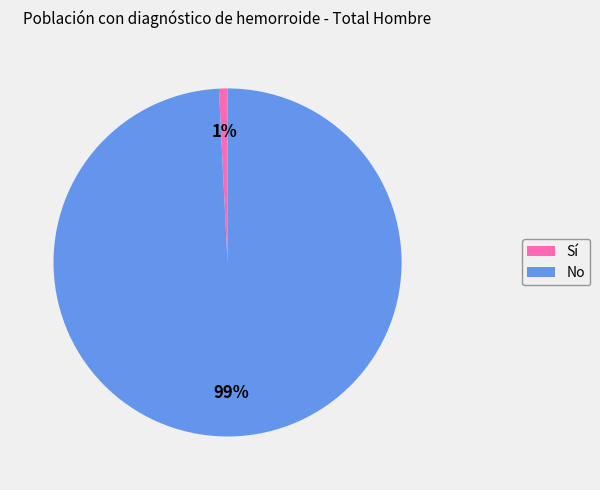

Which slice is the largest?

No